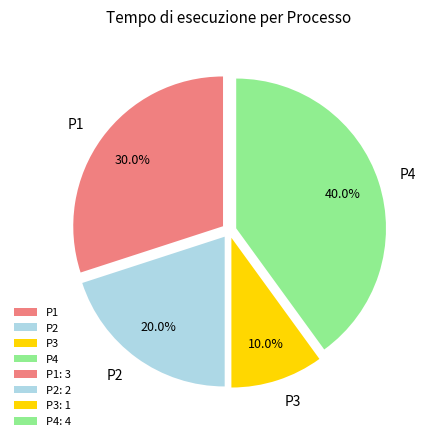

Does P3 represent more than half of the total?

No